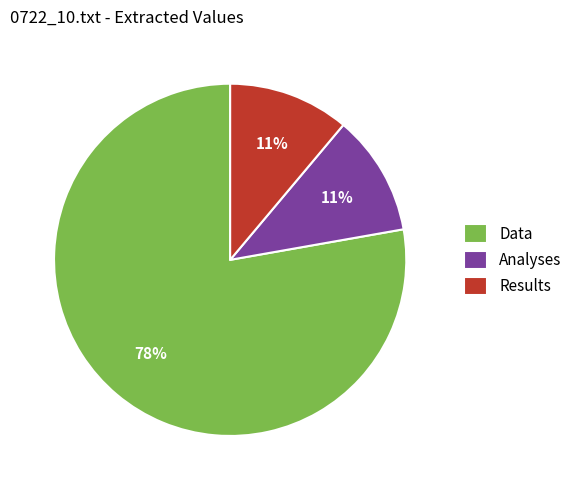

Which category accounts for the majority?

Data